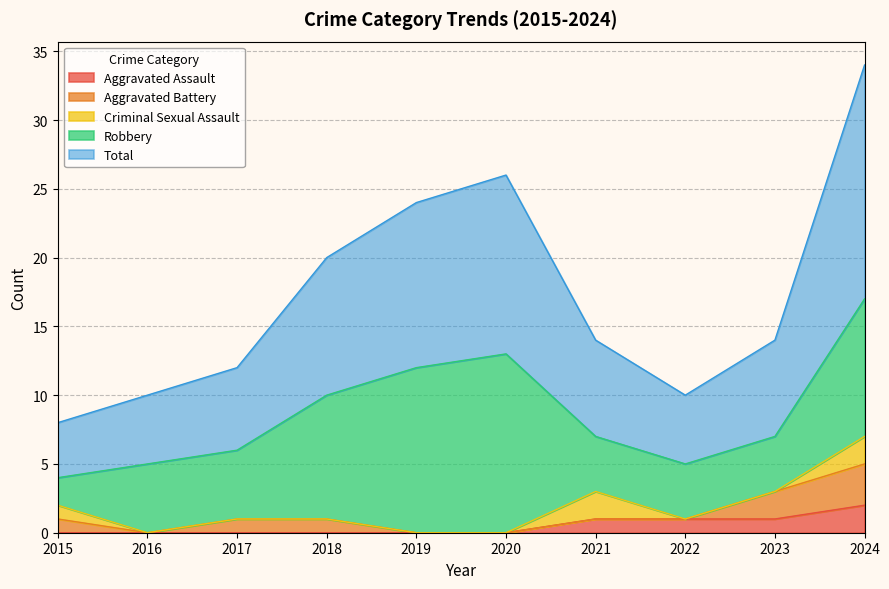

What is the spread (max minus min) of values at 2021?

7